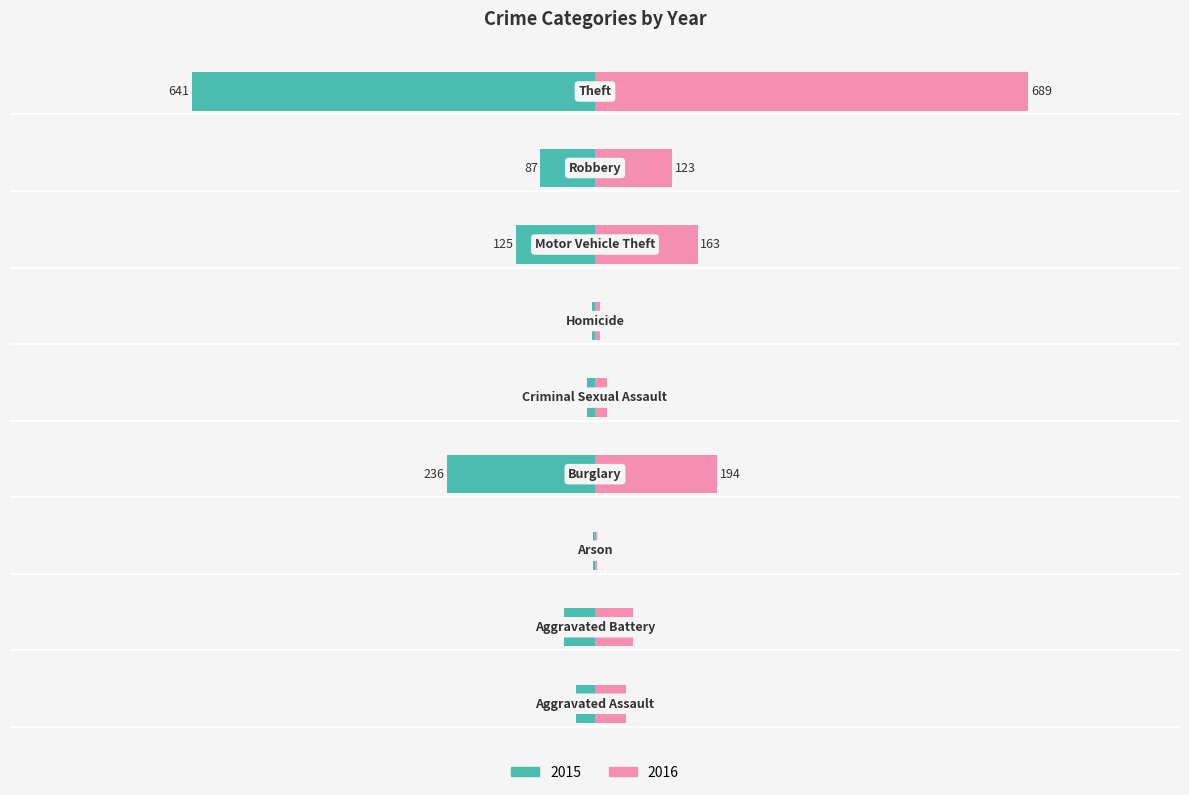

What position from the right is Robbery?

2